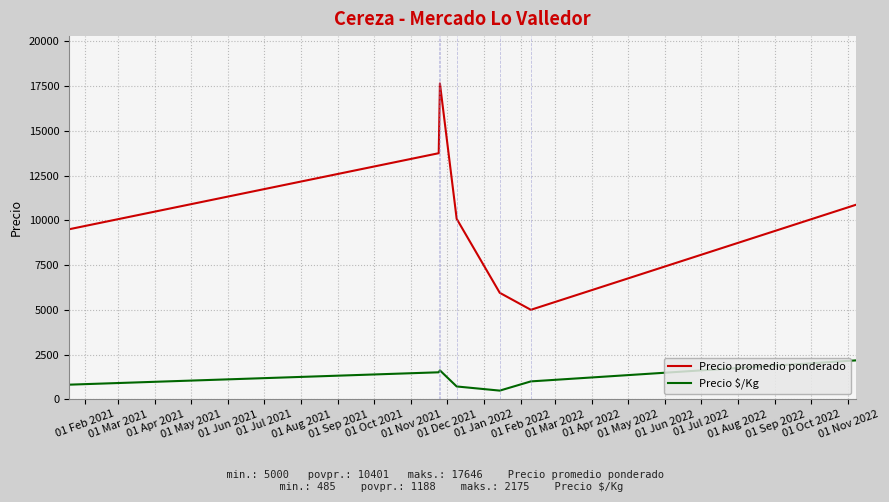

Which series has the widest spread of values?

Precio promedio ponderado